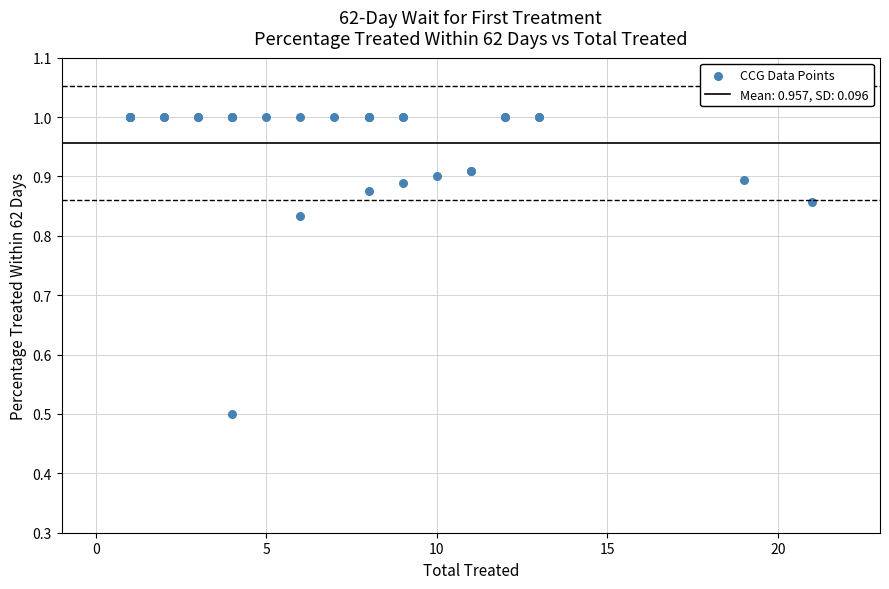

What Y value in the scatter plot is closest to 0?

0.5